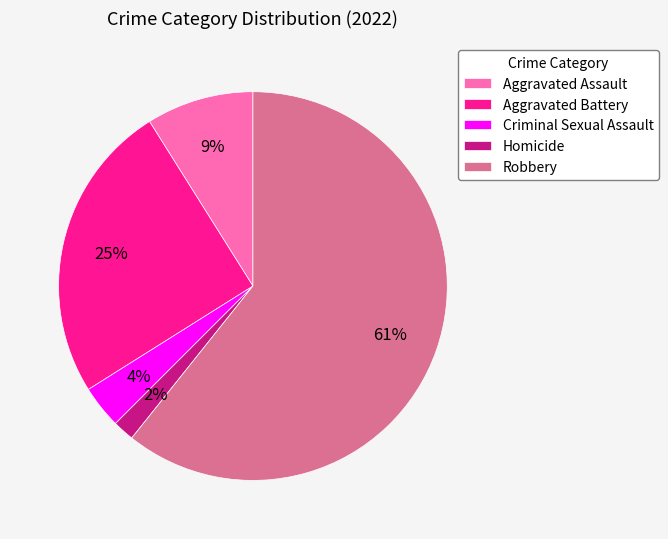

How many segments does this pie chart have?

5